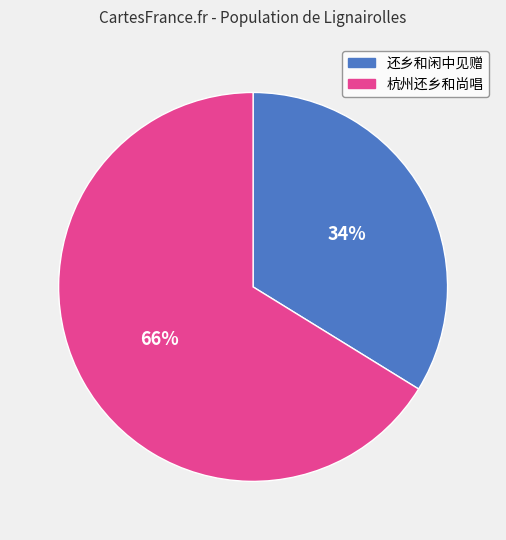

To the nearest percent, what is the average slice percentage?

50%